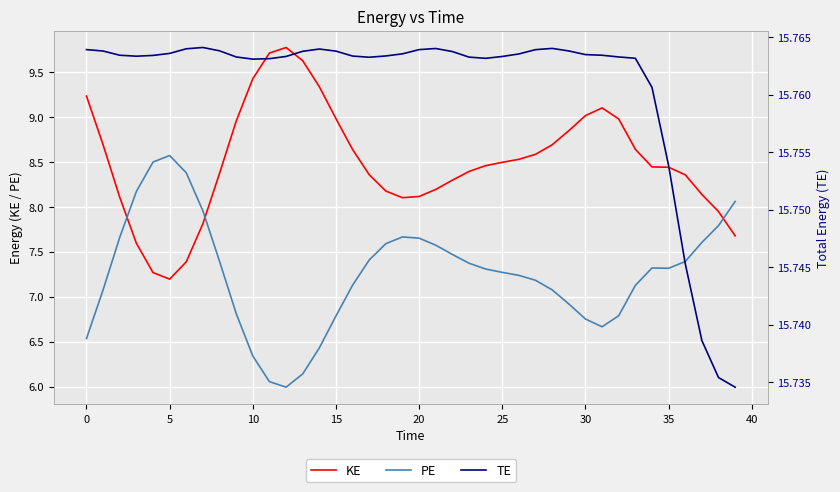

After their last crossing, which series has the higher values: KE or PE?

PE